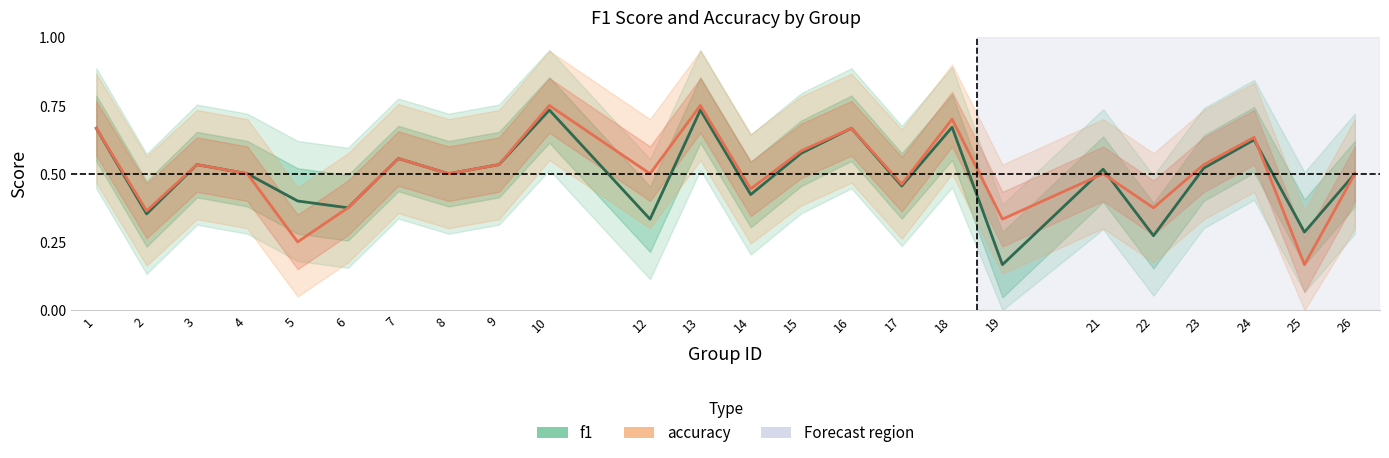

How many interior local peaks does the accuracy series have?

8